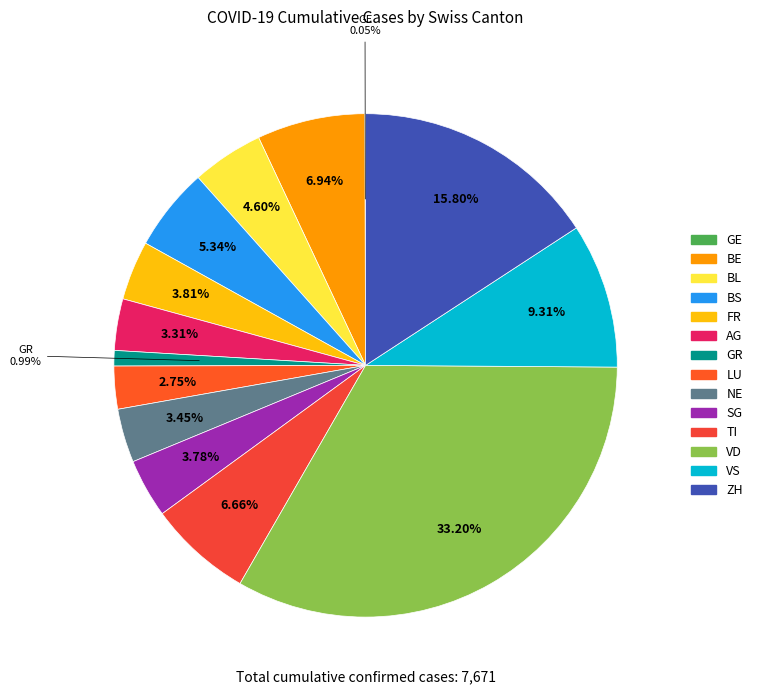

What is the change in value from TI to ZH?

+701